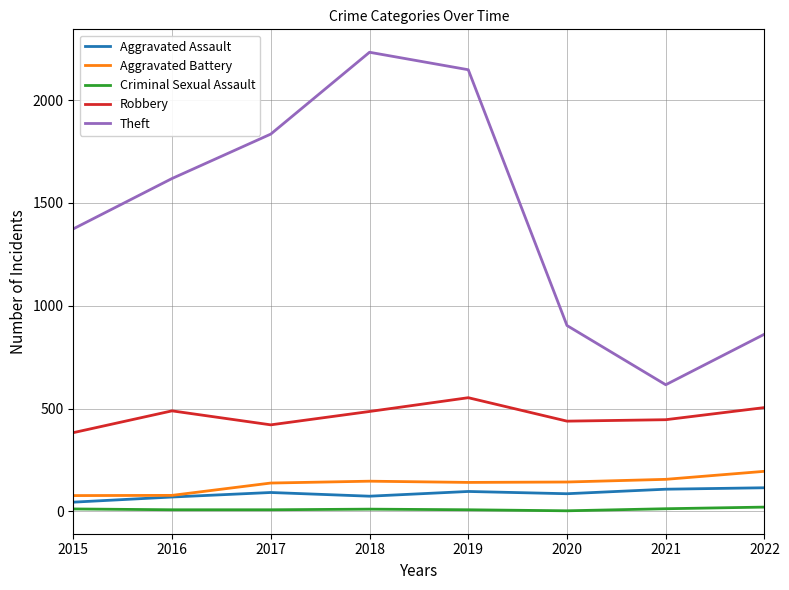

Which series changed the most between 2015 and 2021?

Theft